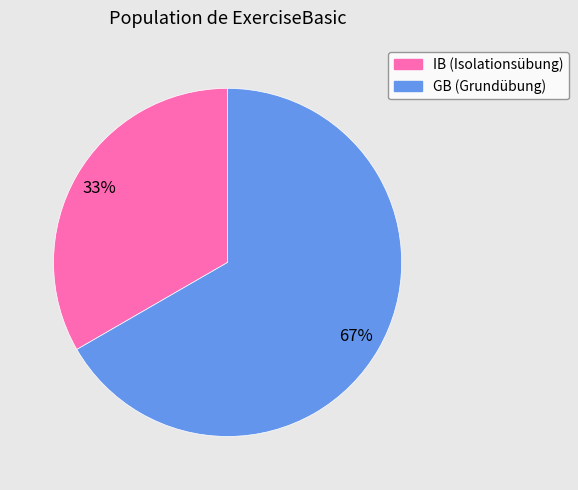

To the nearest percent, what is the combined percentage of GB and IB?

100%